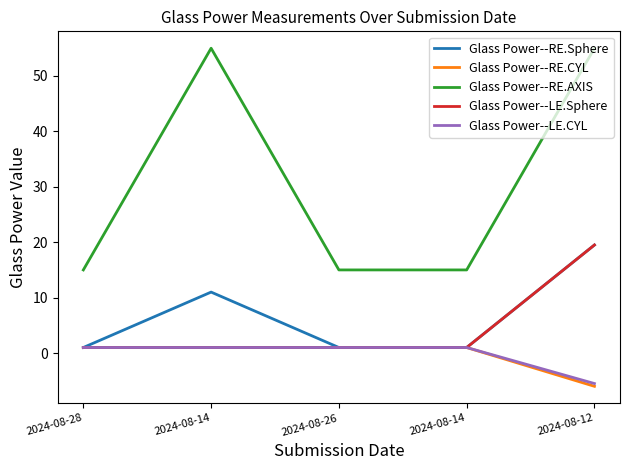

Which category has the lowest value in the Glass Power--RE.CYL series?

2024-08-12